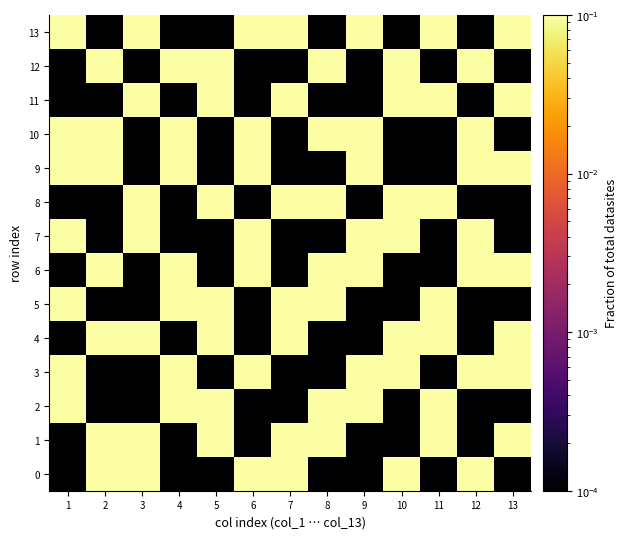

At 3, list the series in order from largest to smallest.

0, 1, 4, 7, 8, 11, 13, 2, 3, 5, 6, 9, 10, 12